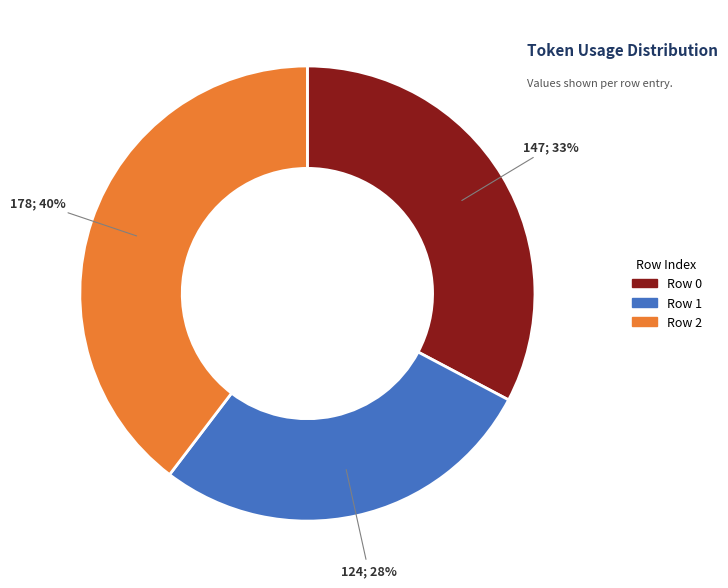

Is there a majority slice in this chart?

No